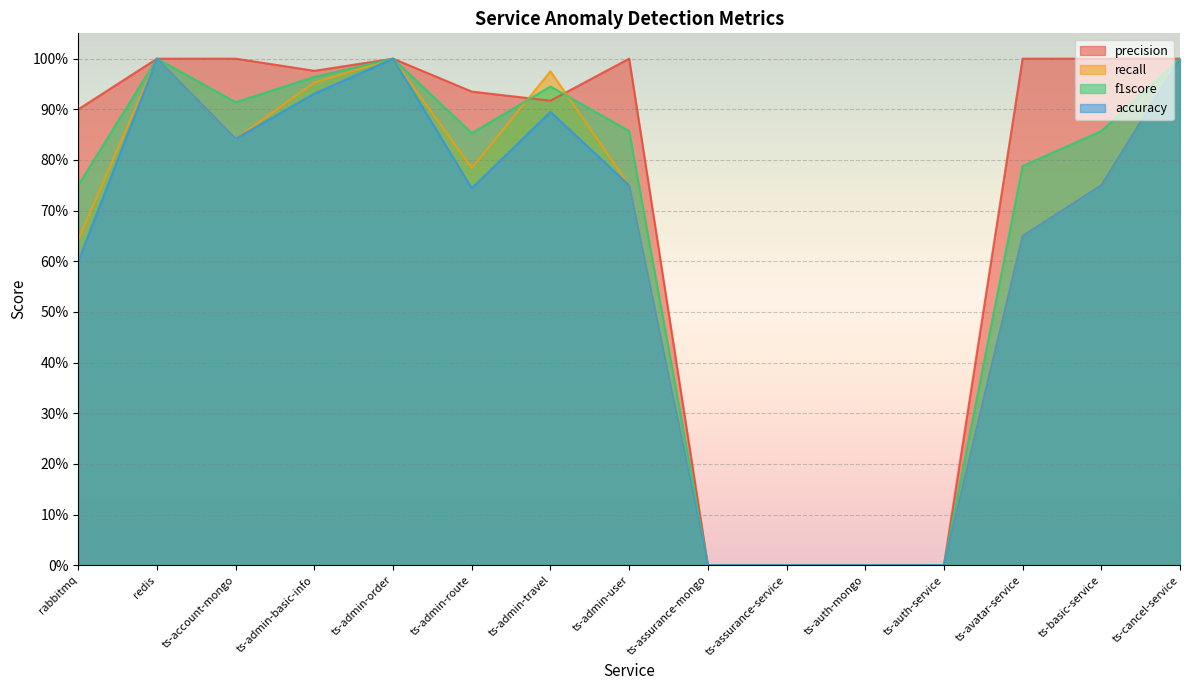

What is the difference between the maximum and minimum values in the recall series?

1.0